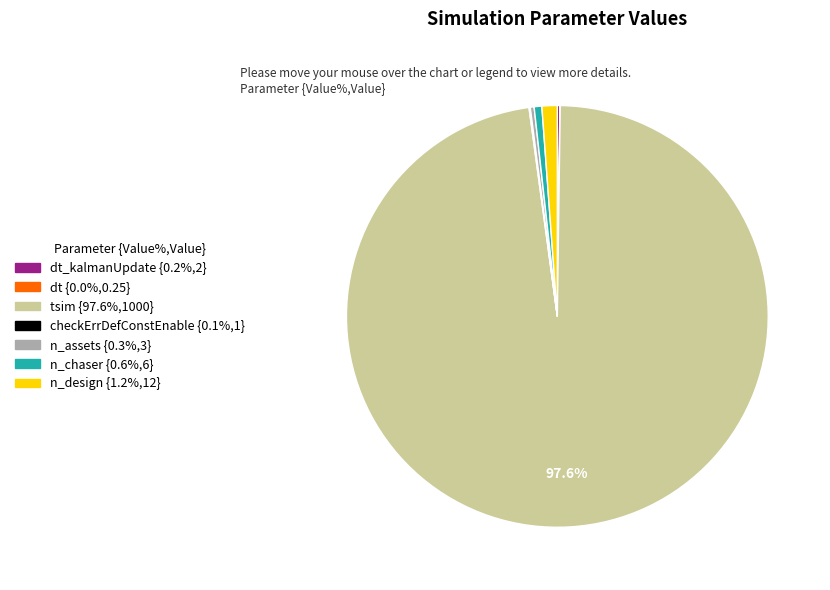

Is there a majority slice in this chart?

Yes